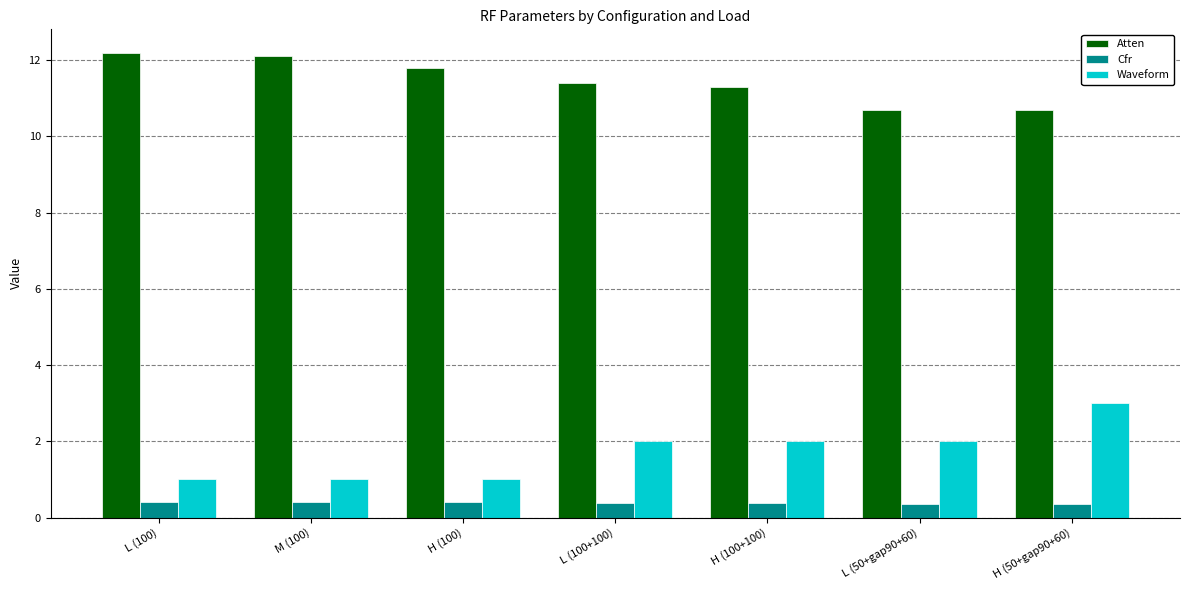

What is the approximate value of Waveform at M (100)?

1.0